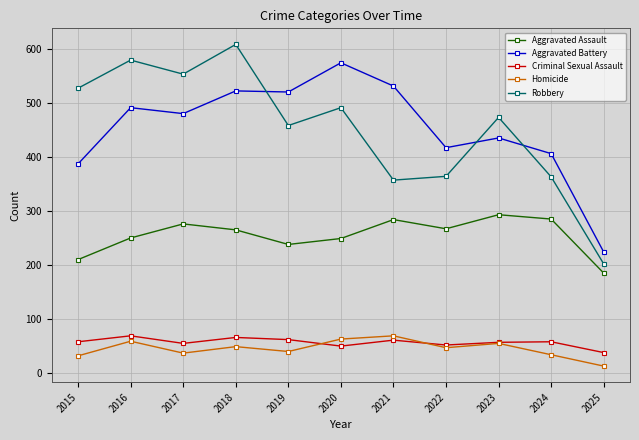

What is the difference between the second highest and second lowest values in the Robbery series?

222